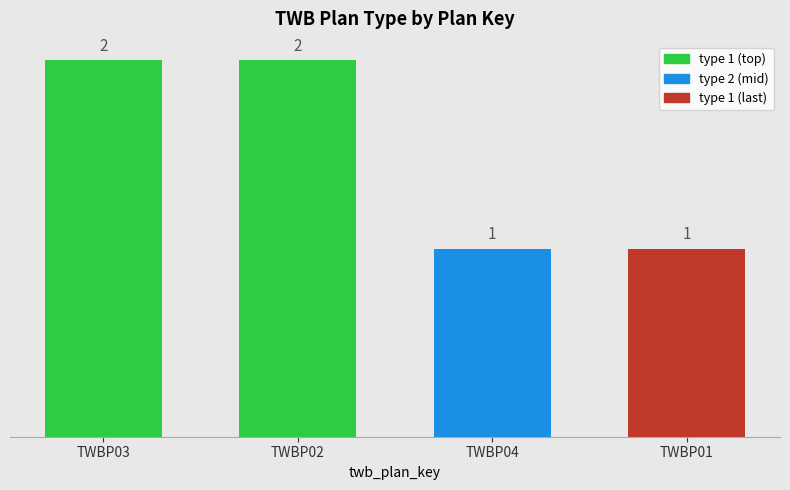

Reading left to right, transcribe all the data shown in this chart.

TWBP03=2	TWBP02=2	TWBP04=1	TWBP01=1